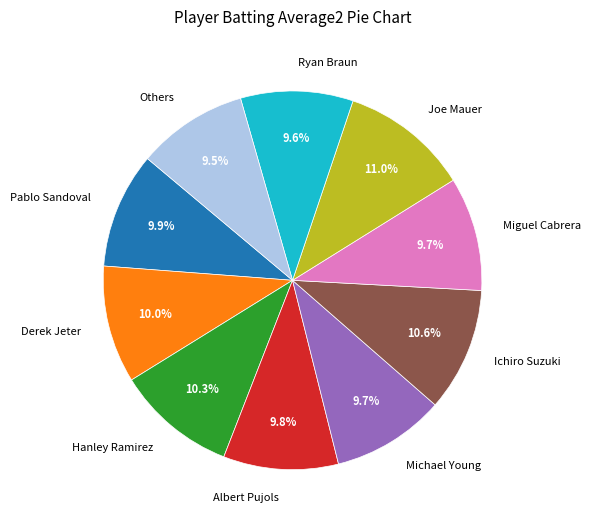

What percentage is NOT represented by Others?

90.5%